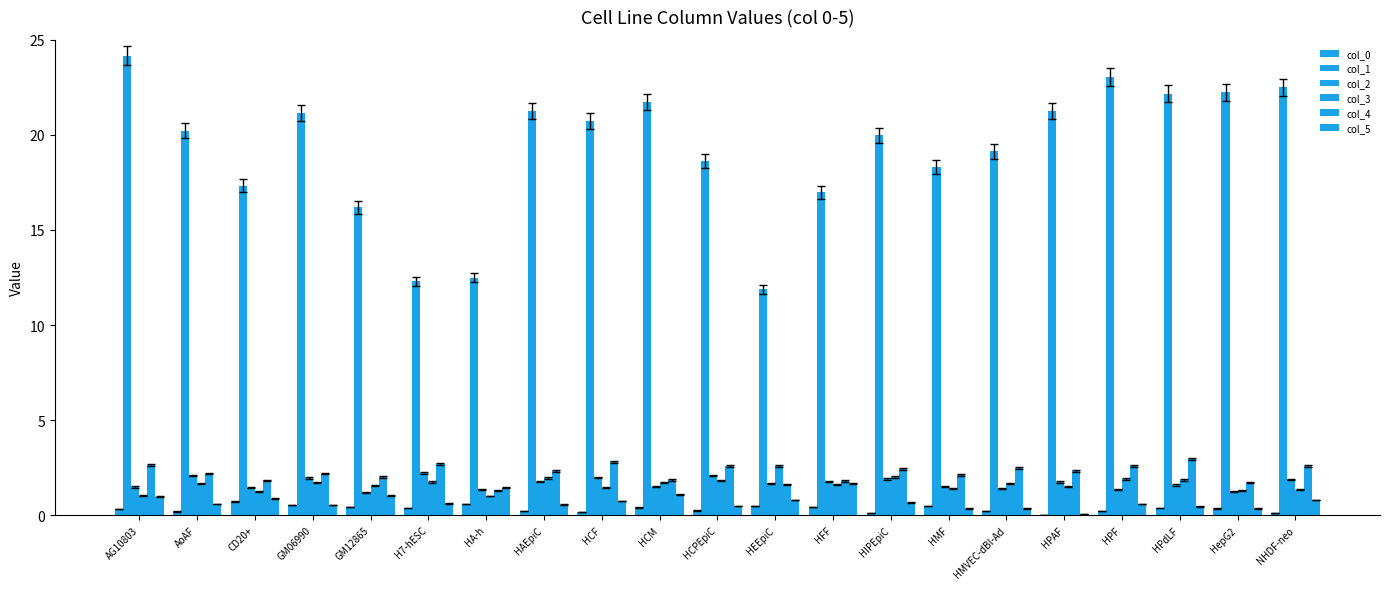

What is the difference between the col_4 values at HCM and HPAF?

0.5